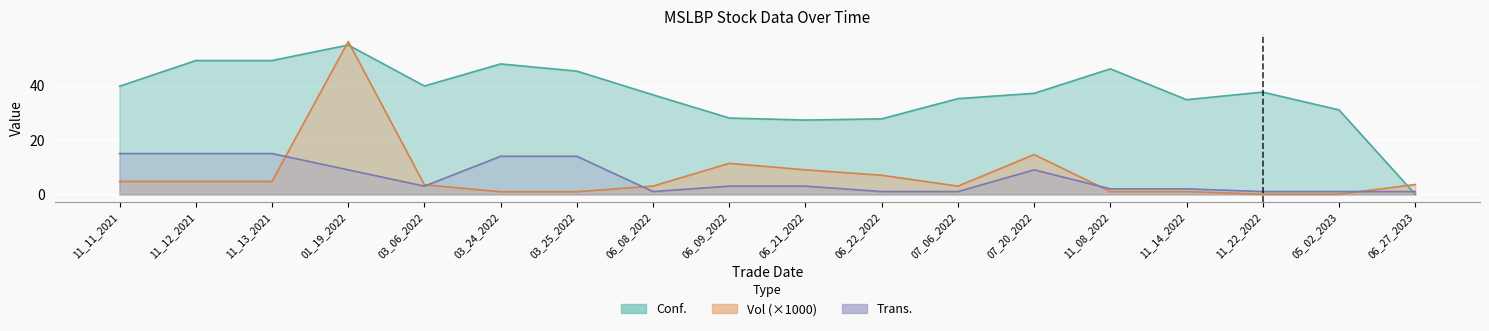

At which category does Trans. reach its first local valley?

03_06_2022